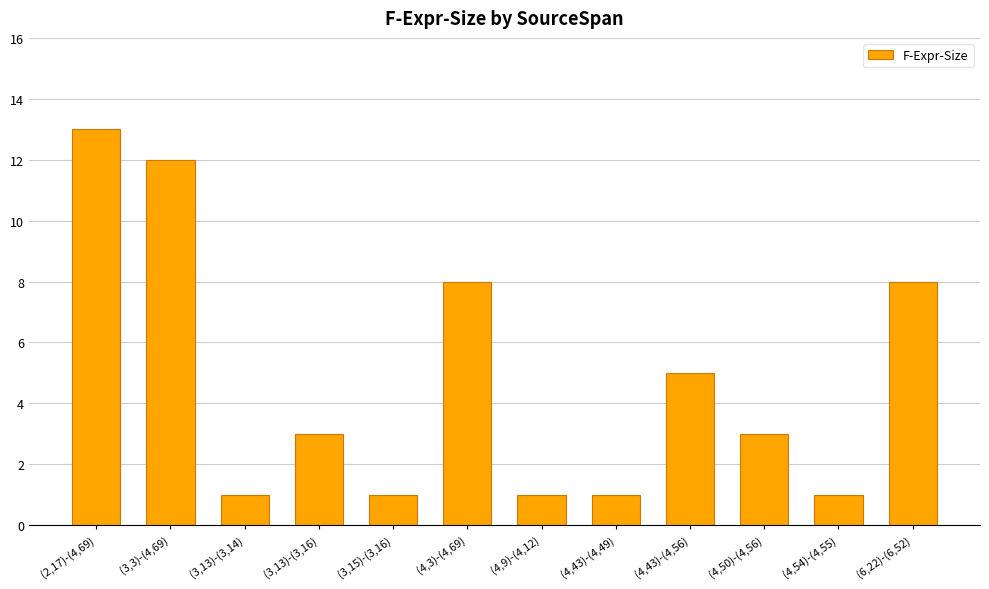

Are the bars grouped side by side (vs. stacked)?

No